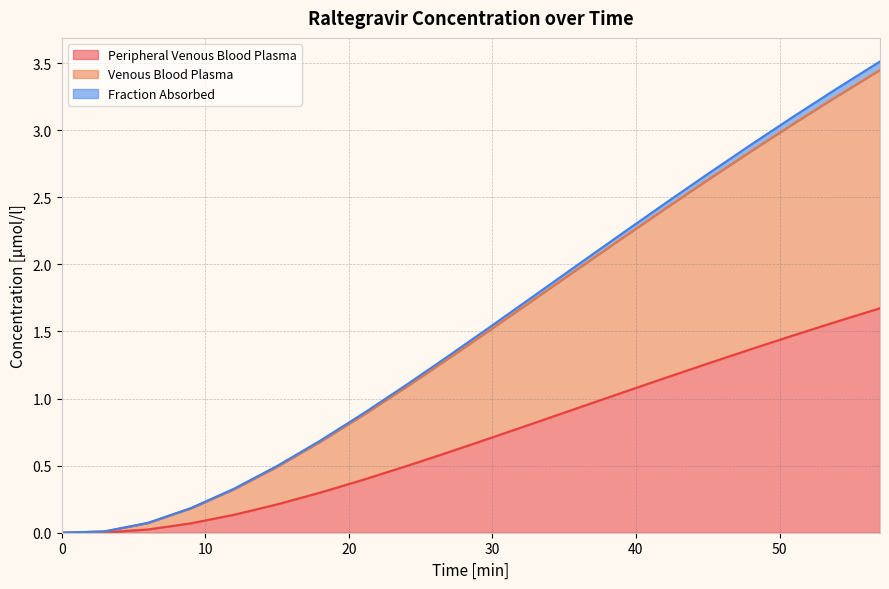

How many positive values does the Fraction Absorbed series have?

19